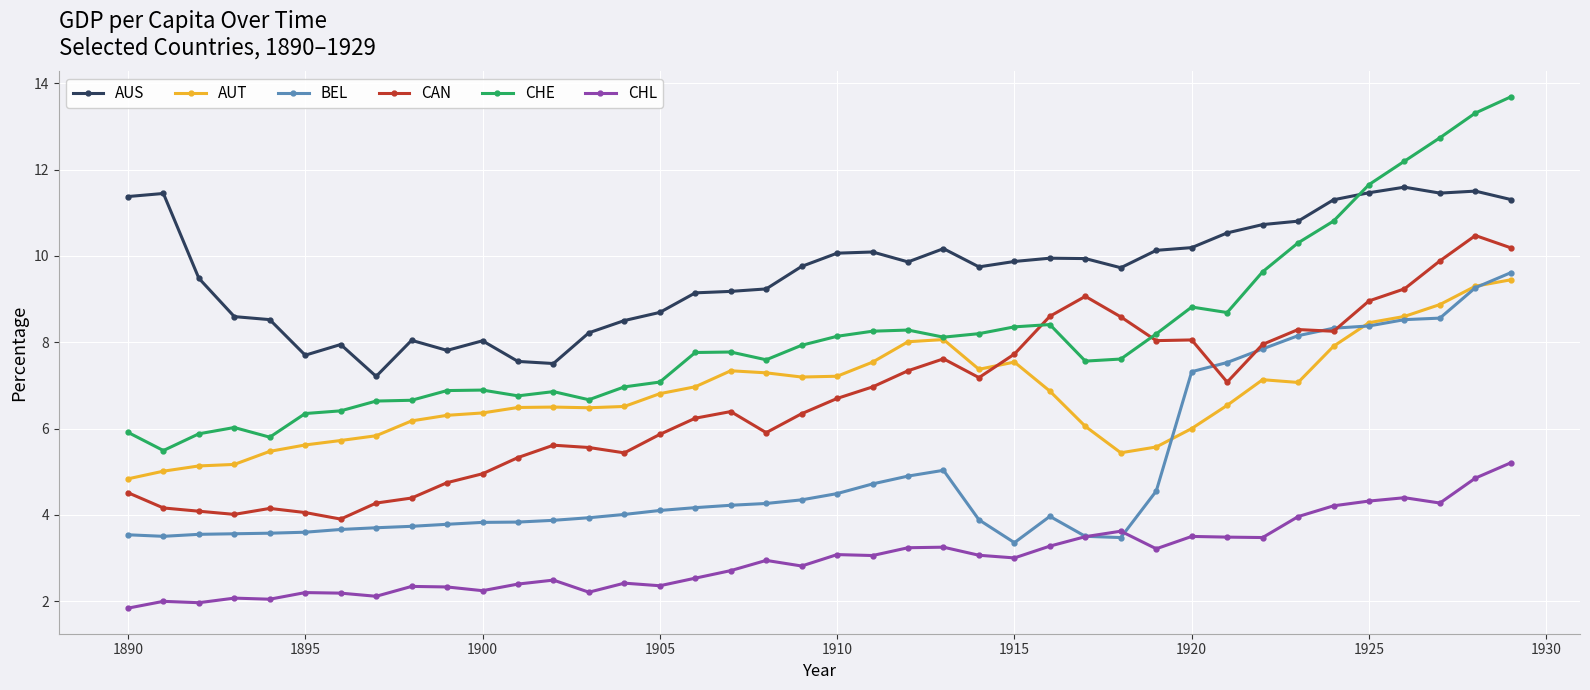

How many values in the AUS series exceed 9?

27